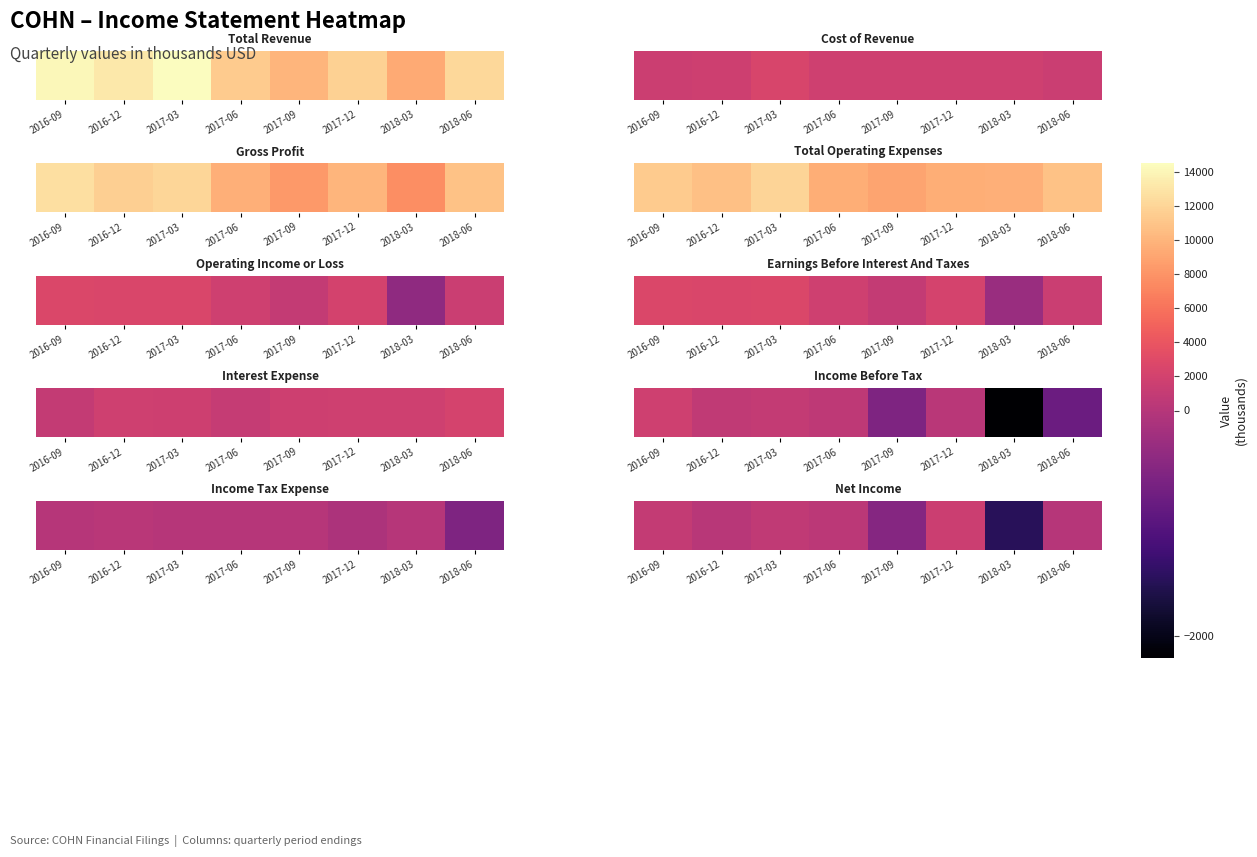

The chart shows a value of 389 at 2017-12. True or false?

False